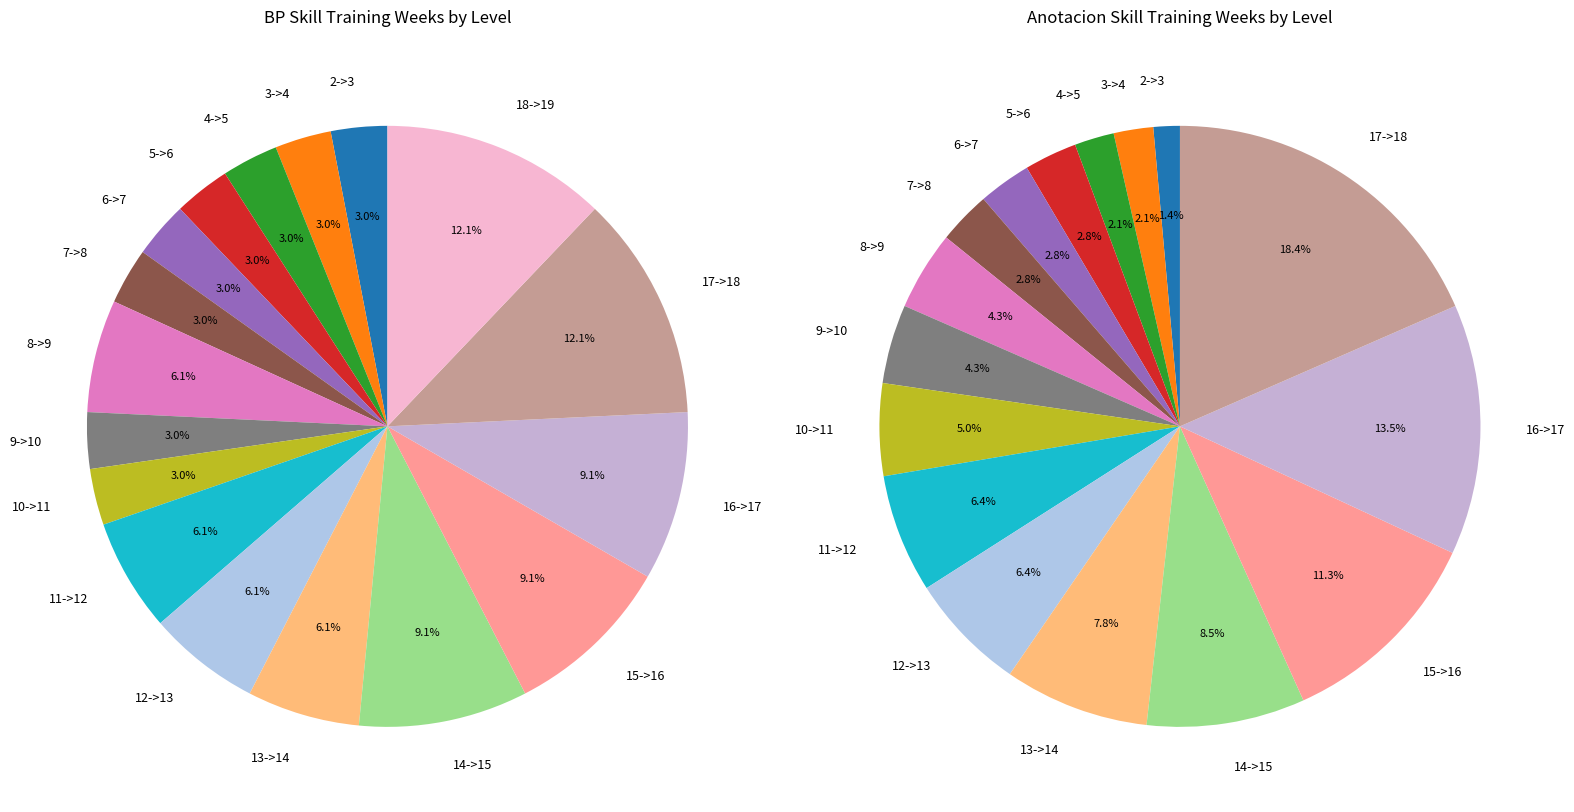

Rank the categories by value from lowest to highest.

2->3, 3->4, 4->5, 5->6, 6->7, 7->8, 9->10, 10->11, 8->9, 11->12, 12->13, 13->14, 14->15, 15->16, 16->17, 17->18, 18->19